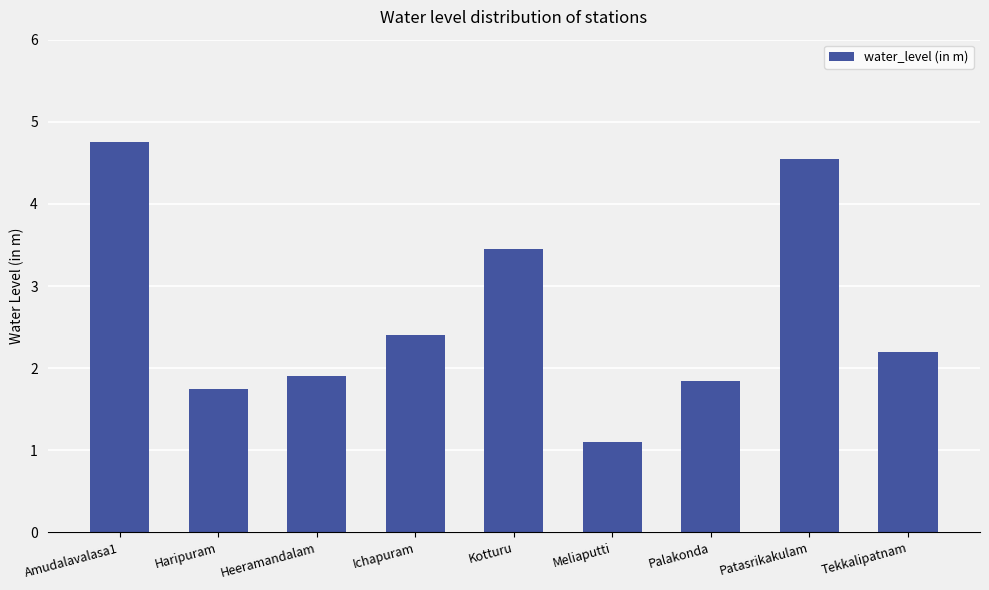

What is the maximum value shown in the chart?

4.8